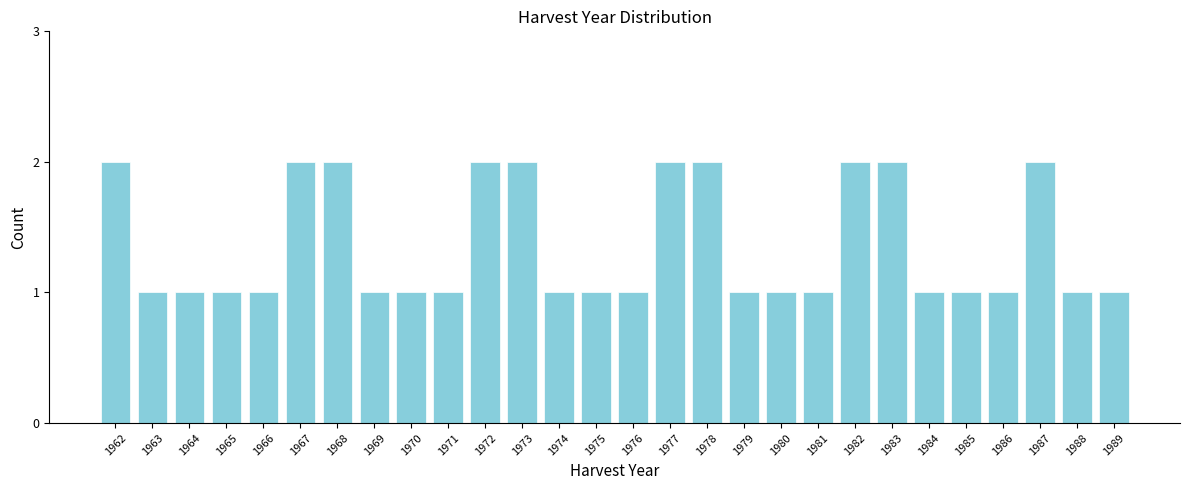

Reading left to right, list all the values displayed in this chart.

1962=2	1963=1	1964=1	1965=1	1966=1	1967=2	1968=2	1969=1	1970=1	1971=1	1972=2	1973=2	1974=1	1975=1	1976=1	1977=2	1978=2	1979=1	1980=1	1981=1	1982=2	1983=2	1984=1	1985=1	1986=1	1987=2	1988=1	1989=1